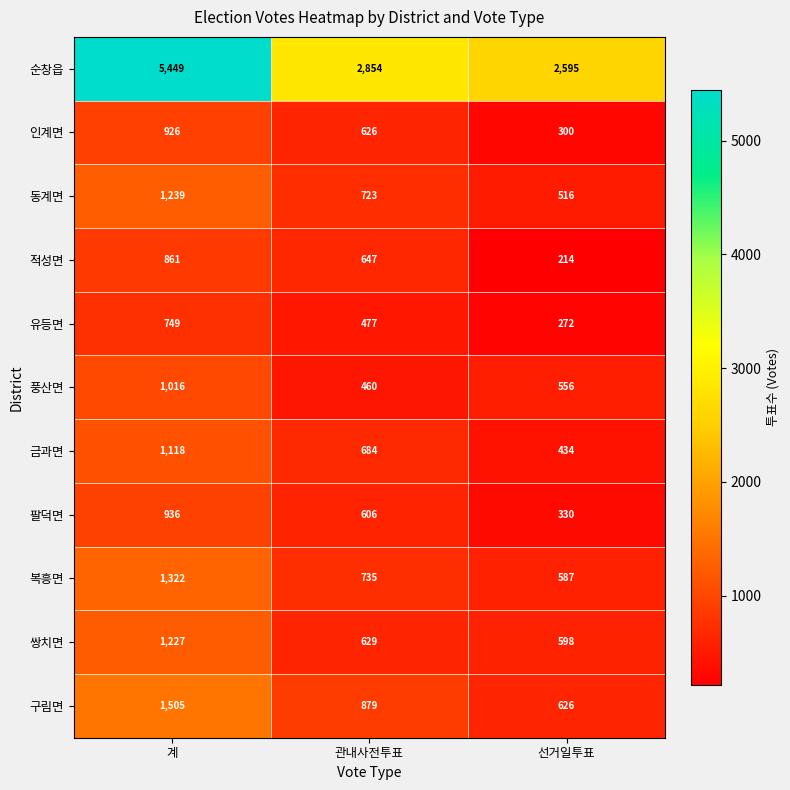

Which label corresponds to the largest value in the chart?

계